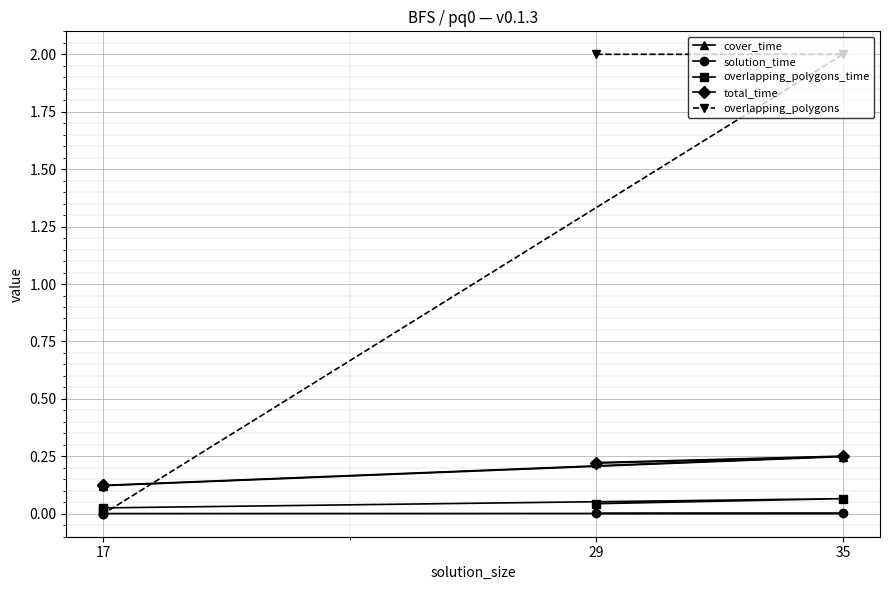

How many data points does each series have?

4